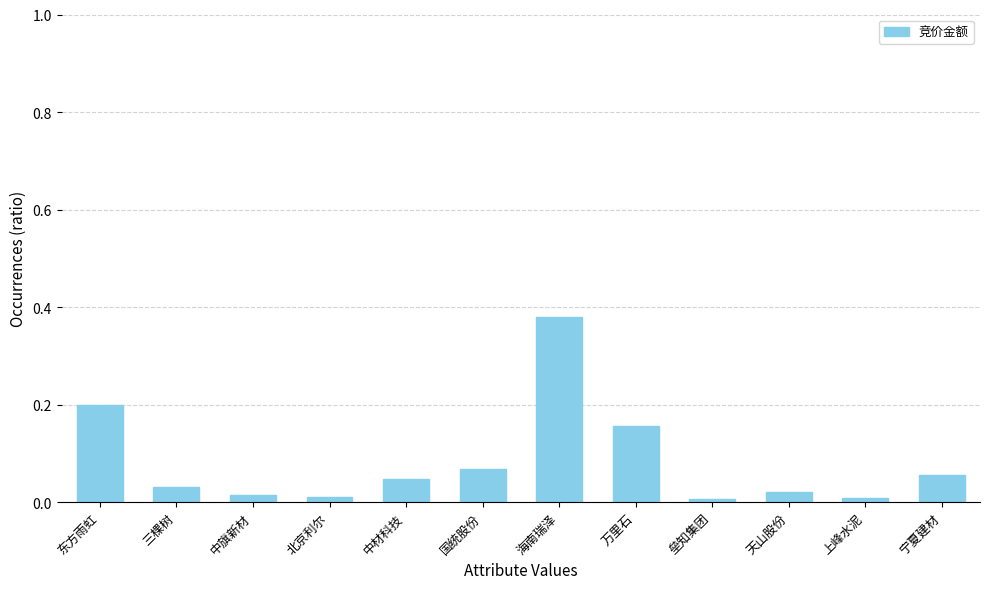

Between 中旗新材 and 万里石, which is larger?

万里石